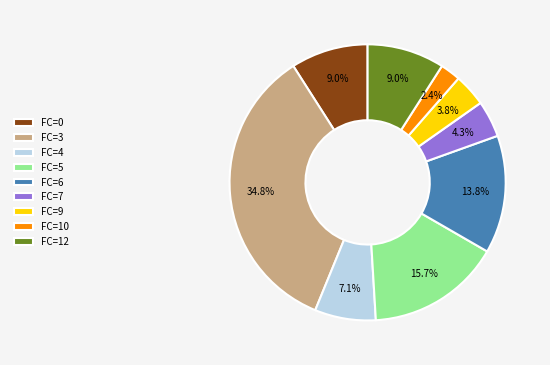

Which has a higher value, FC=12 or FC=7?

FC=12